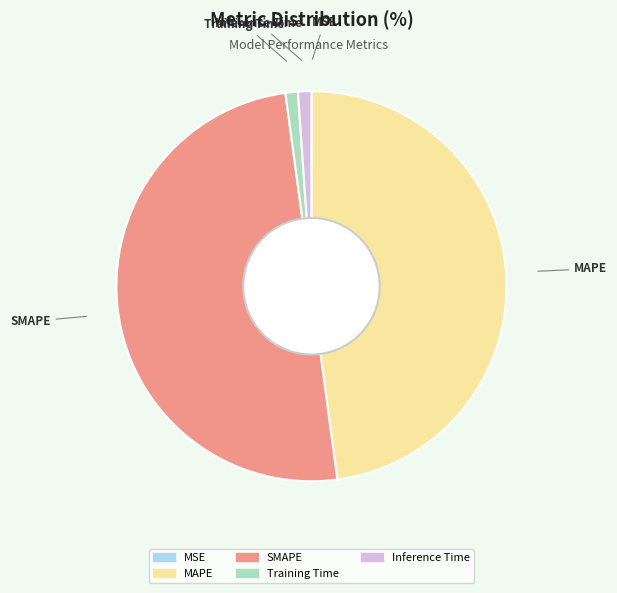

The MAPE slice represents 48% of the pie. True or false?

True